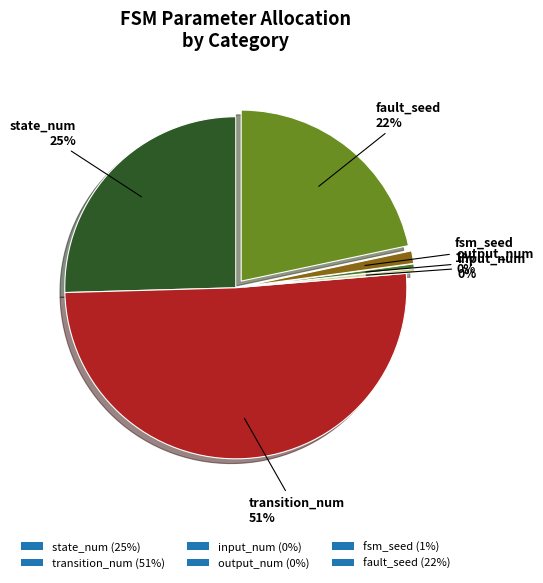

Is there any slice that represents more than half of the pie?

Yes